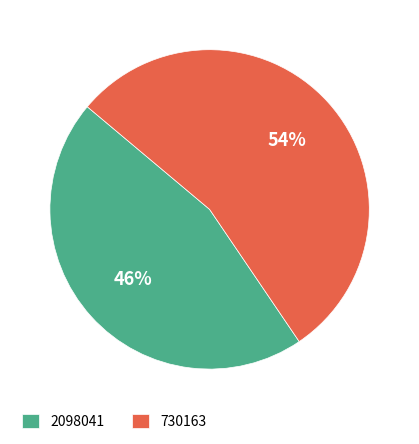

To the nearest percent, what is the average slice percentage?

50%